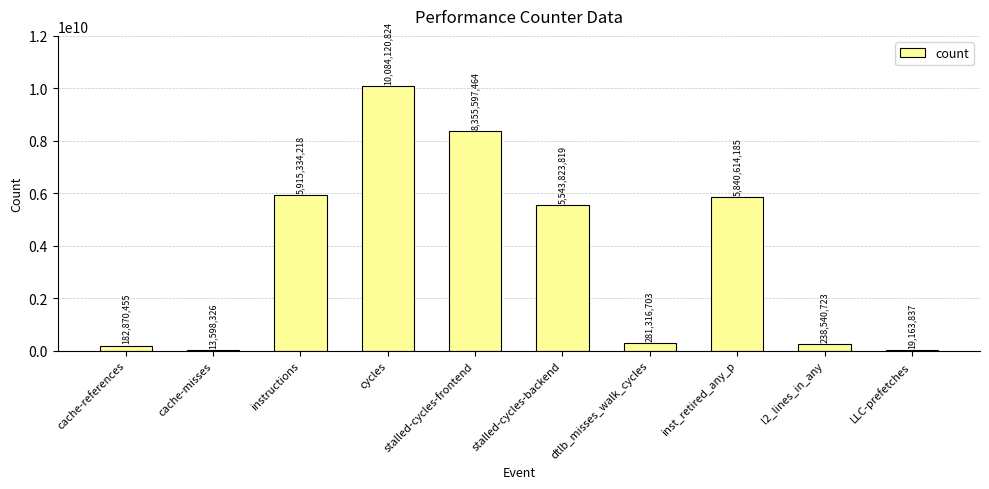

Is it true that the value at stalled-cycles-backend is 7389013209?

False